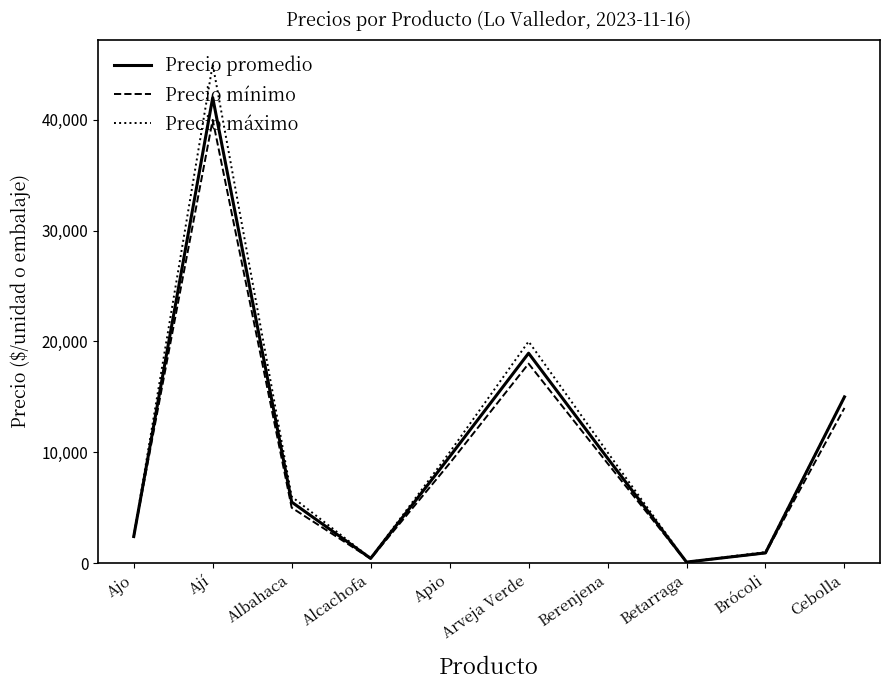

Which series has the largest total across all categories?

Precio máximo